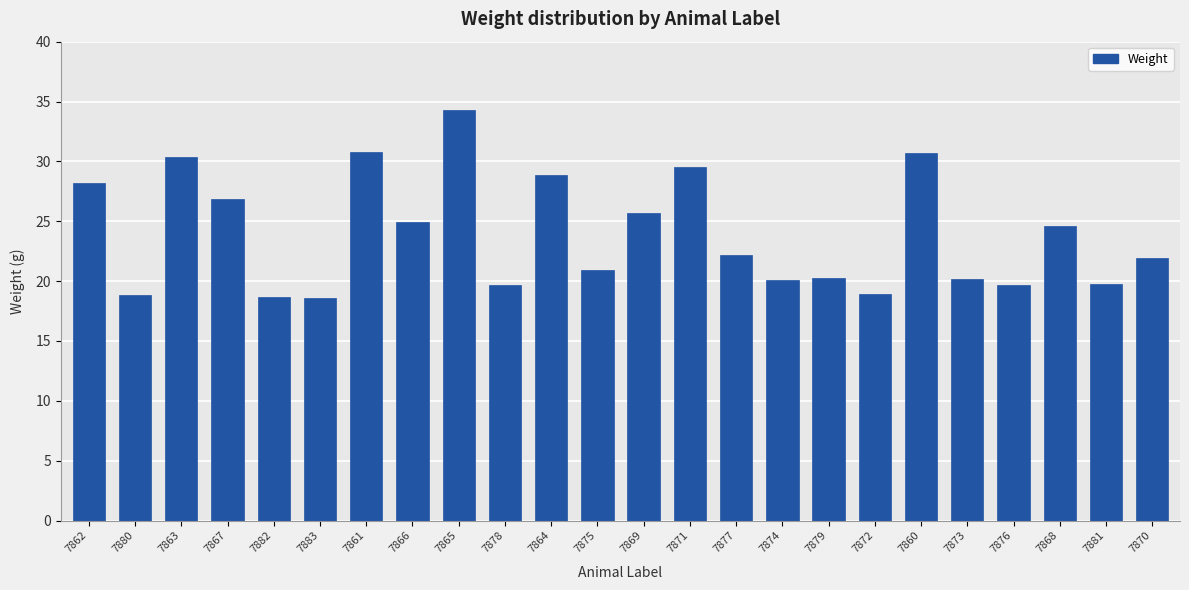

Does the chart contain stacked bars?

No